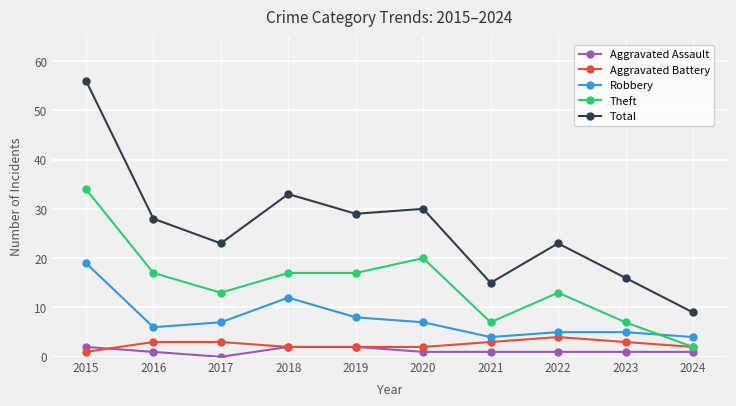

Does the chart have visible grid lines?

Yes